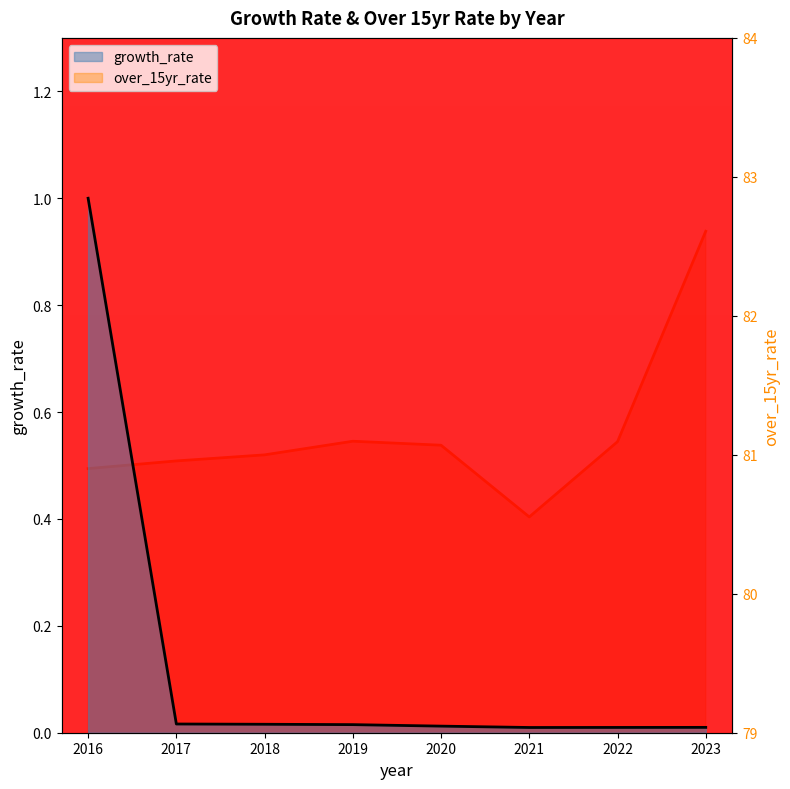

Rank the series by their average value, from lowest to highest.

growth_rate, over_15yr_rate